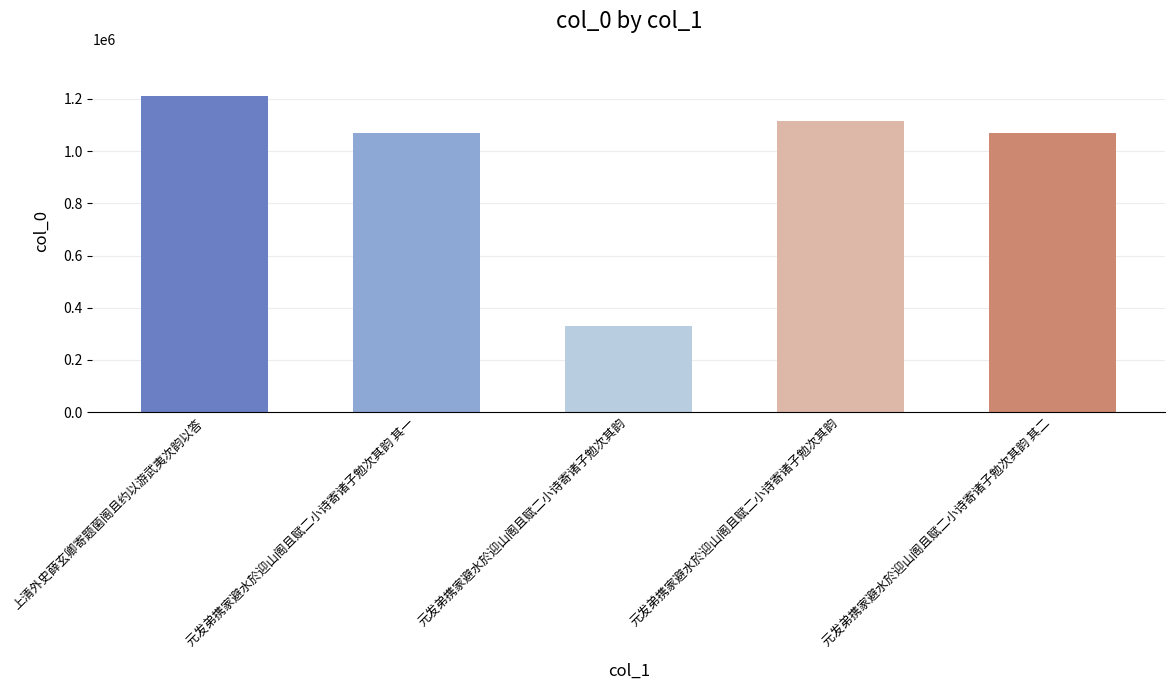

List the labels in order of value, largest first.

上清外史薛玄卿寄题菌阁且约以游武夷次韵以答, 元发弟携家避水於迎山阁且赋二小诗寄诸子勉次其韵, 元发弟携家避水於迎山阁且赋二小诗寄诸子勉次其韵 其二, 元发弟携家避水於迎山阁且赋二小诗寄诸子勉次其韵 其一, 元发弟携家避水於迎山阁且赋二小诗寄诸子勉次其韵